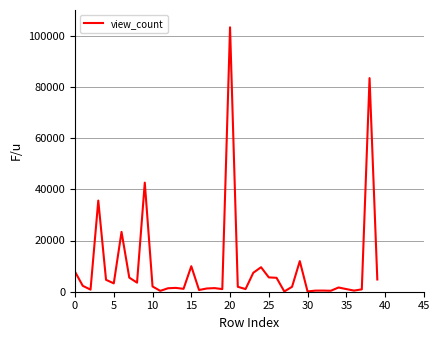

What is the greatest value displayed?

103245